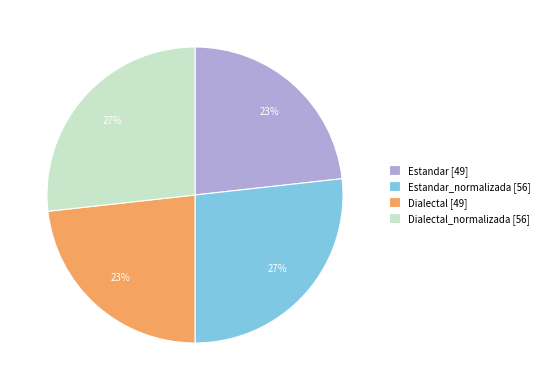

To the nearest percent, what is the combined percentage of Dialectal_normalizada [56] and Estandar [49]?

50%